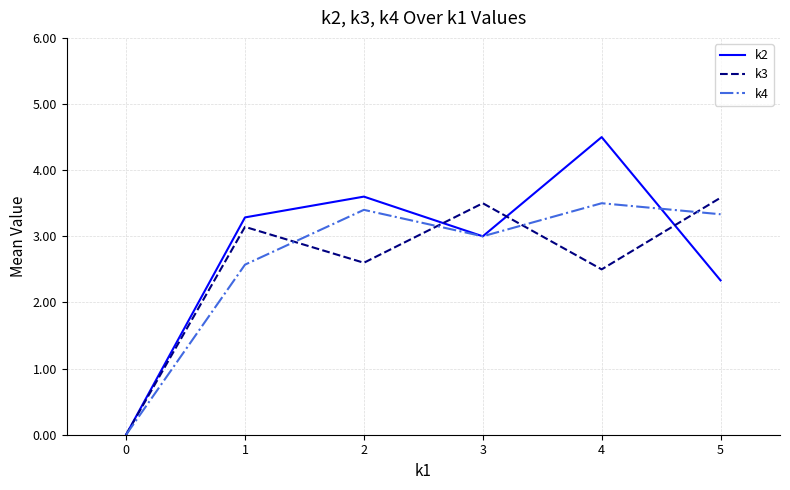

What is the sum of all k3 values?

15.3